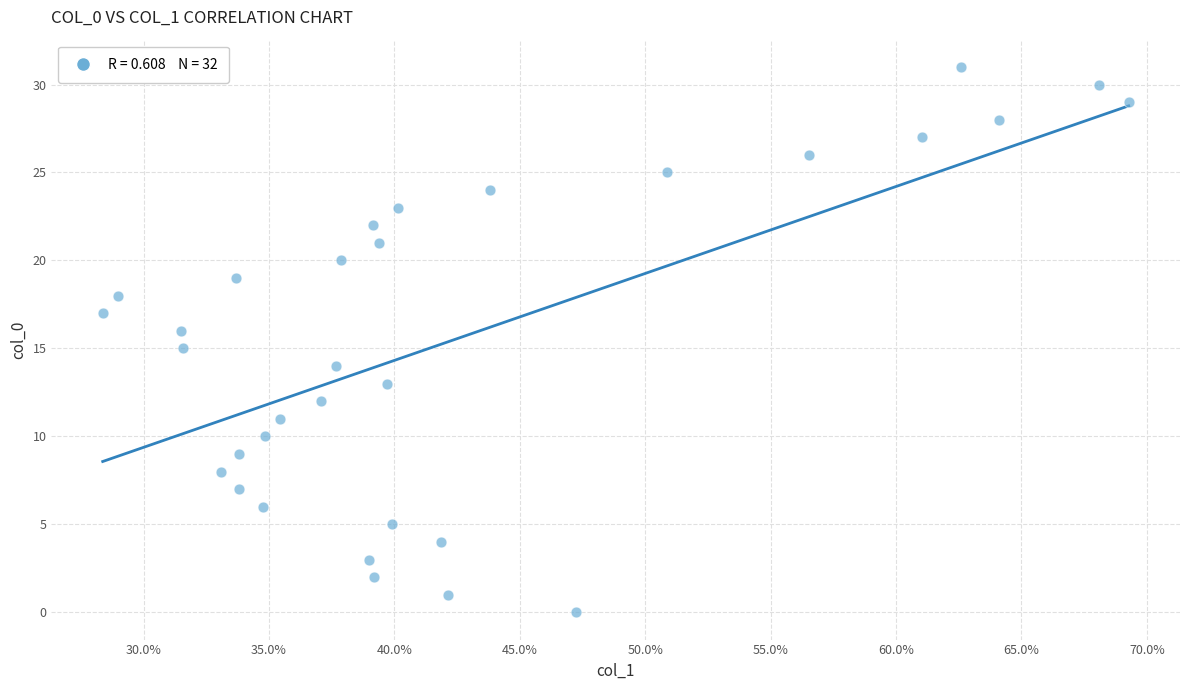

What is the range of Y values (max minus min)?

31